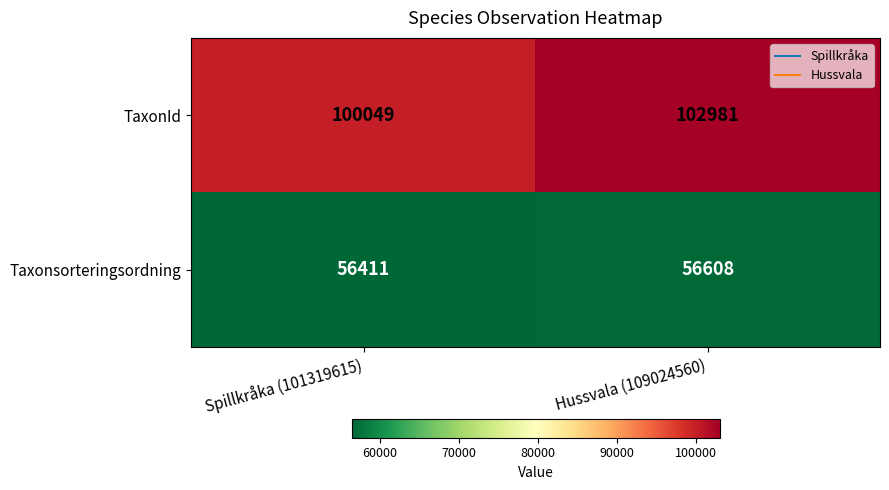

At how many categories does at least one series exceed 76726?

2